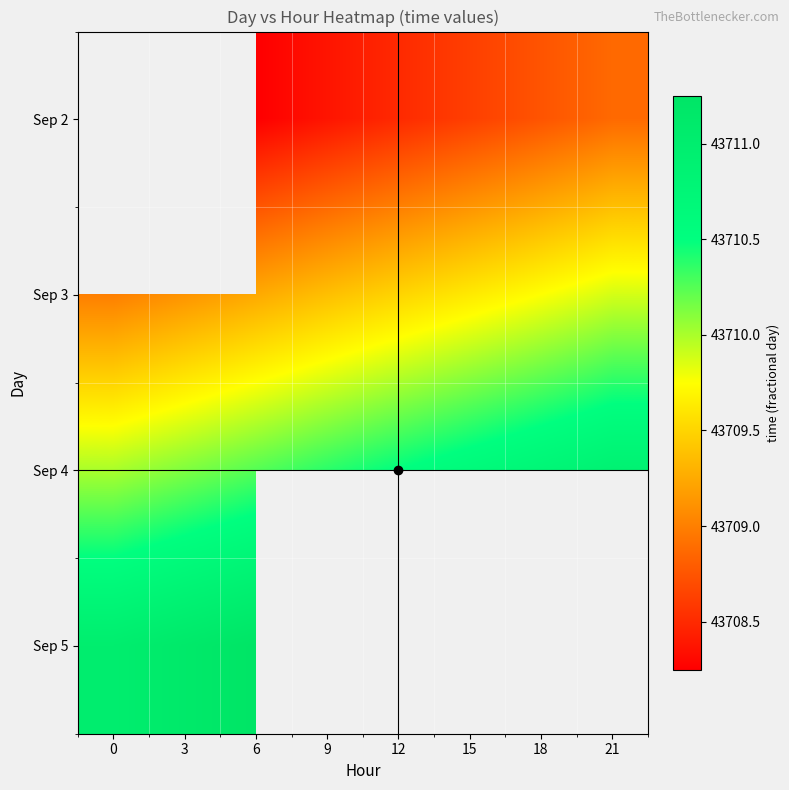

Rank the series by their maximum value, from lowest to highest.

Sep 2, Sep 3, Sep 4, Sep 5